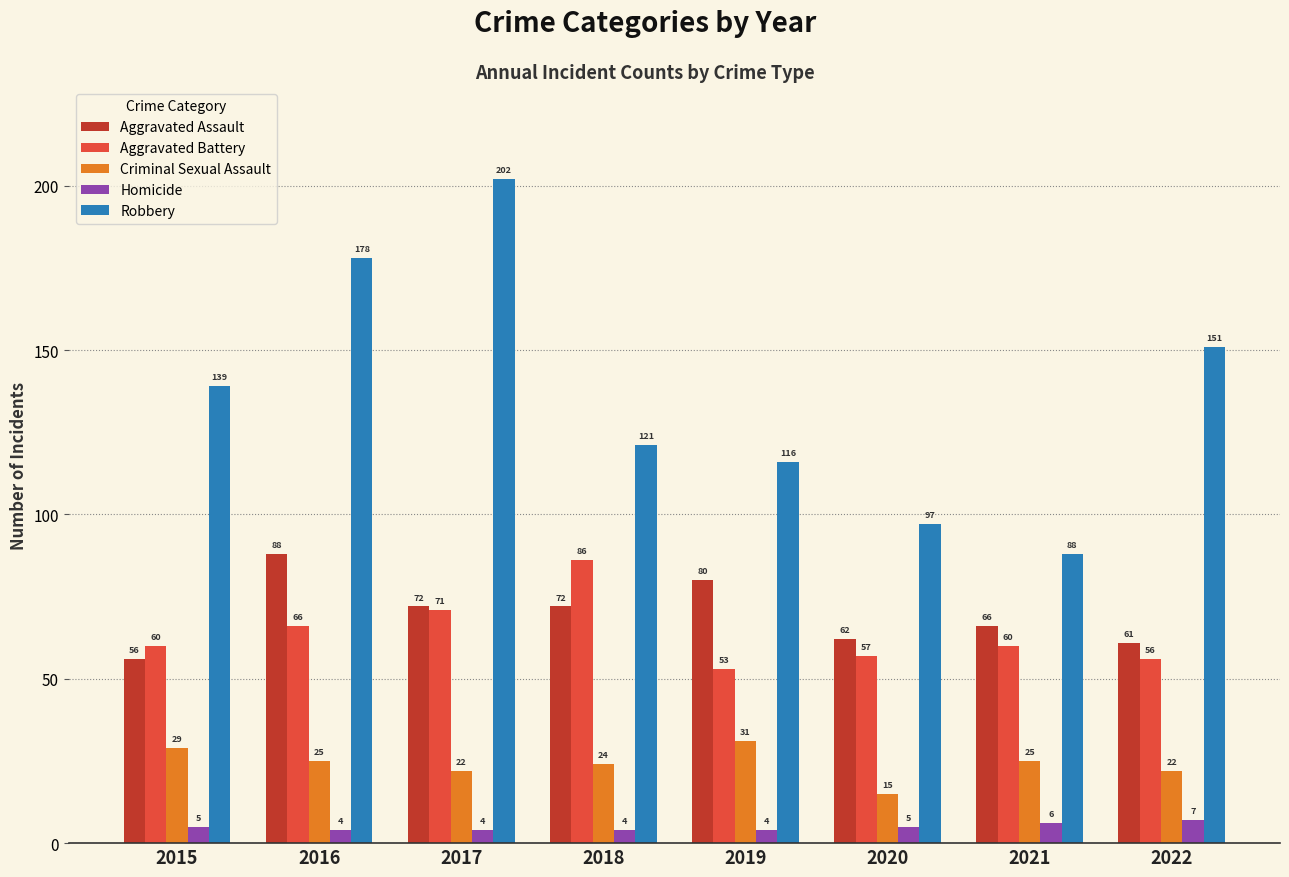

What is the sum of the Homicide values at 2018 and 2015?

9